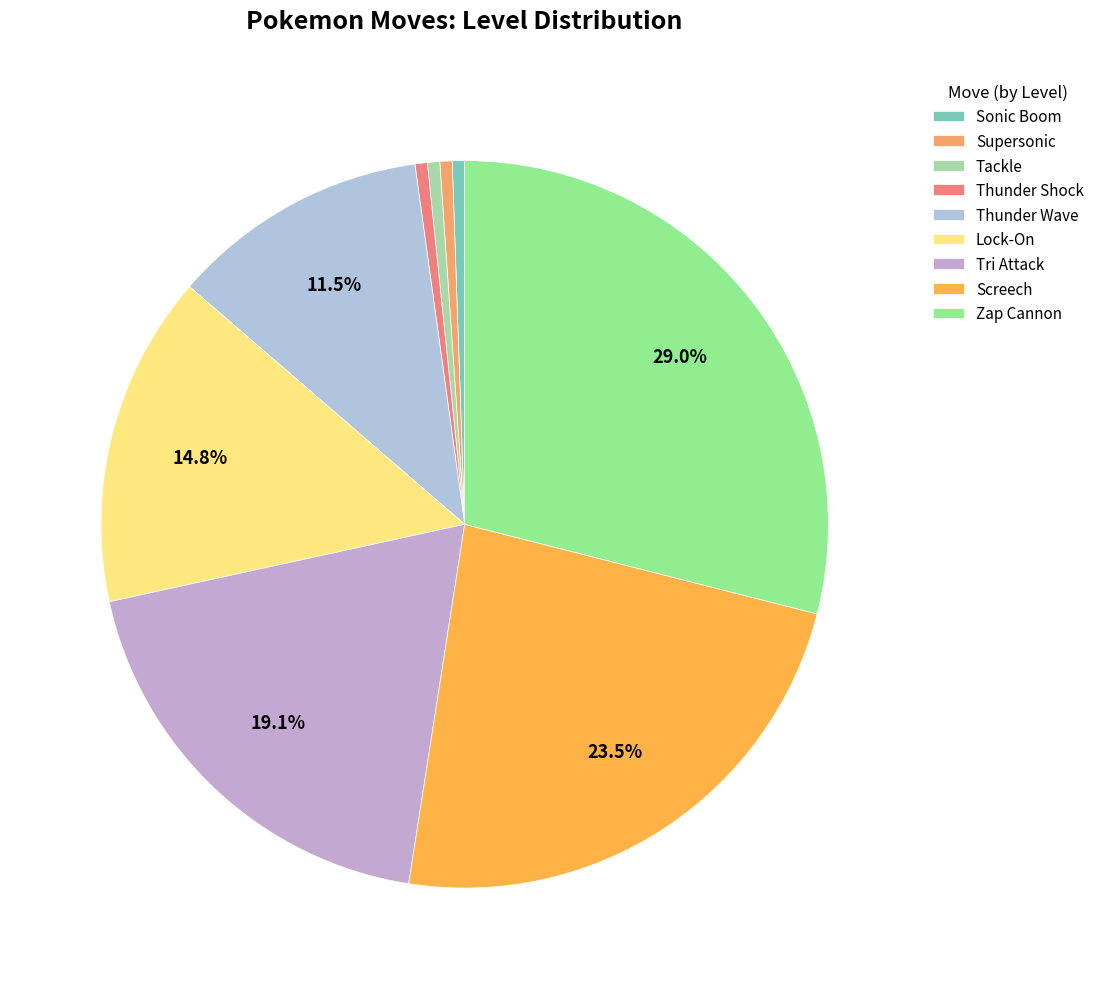

Which category has the biggest portion of the pie?

Zap Cannon